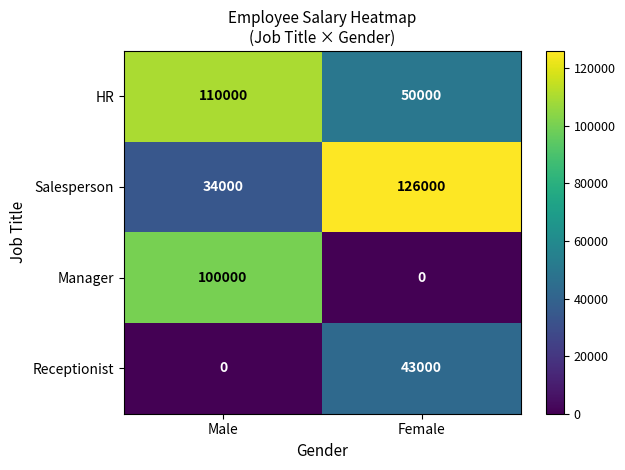

What is the difference between the HR values at Male and Female?

60000